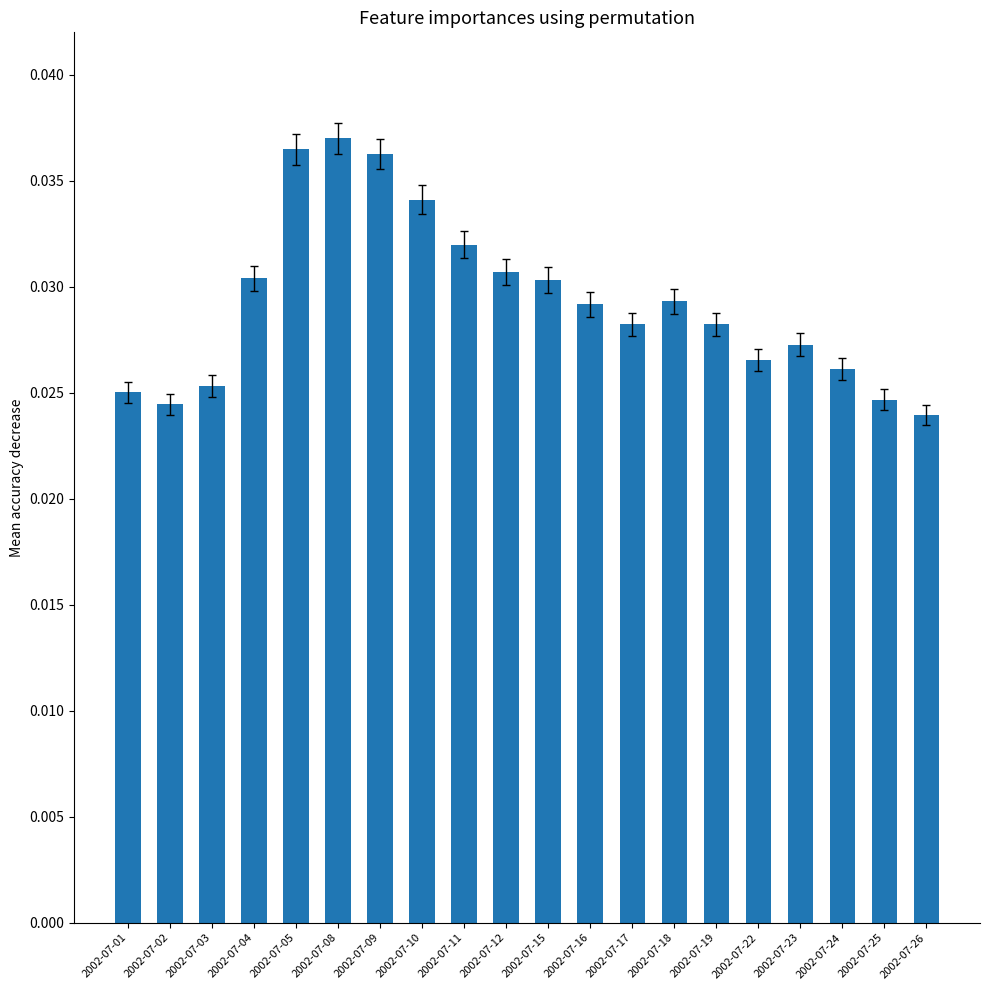

Which has a higher value, 2002-07-18 or 2002-07-03?

2002-07-18